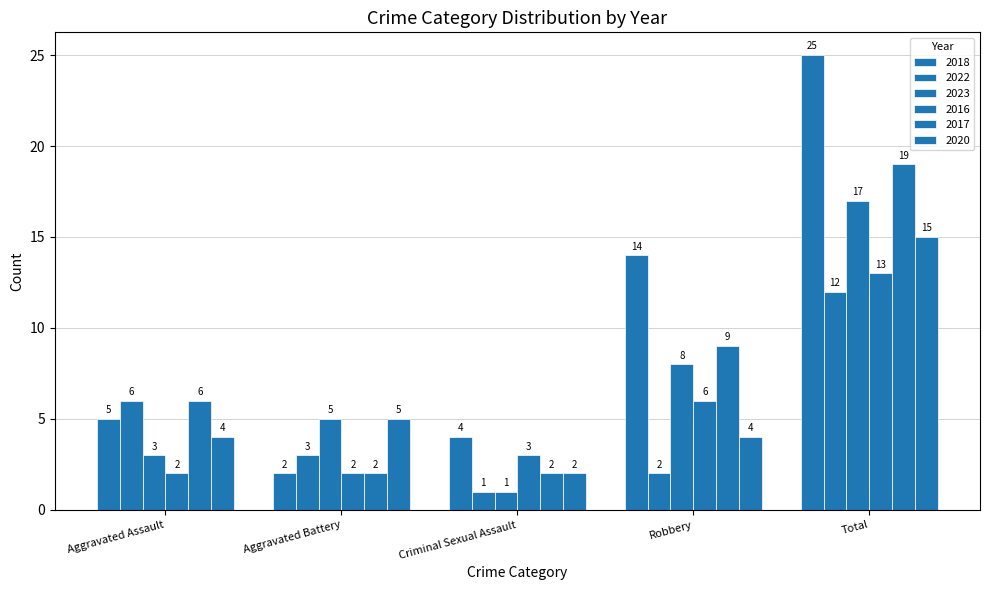

Reading left to right, extract all data points from this chart.

2018: Aggravated Assault=5	Aggravated Battery=2	Criminal Sexual Assault=4	Robbery=14	Total=25
2022: Aggravated Assault=6	Aggravated Battery=3	Criminal Sexual Assault=1	Robbery=2	Total=12
2023: Aggravated Assault=3	Aggravated Battery=5	Criminal Sexual Assault=1	Robbery=8	Total=17
2016: Aggravated Assault=2	Aggravated Battery=2	Criminal Sexual Assault=3	Robbery=6	Total=13
2017: Aggravated Assault=6	Aggravated Battery=2	Criminal Sexual Assault=2	Robbery=9	Total=19
2020: Aggravated Assault=4	Aggravated Battery=5	Criminal Sexual Assault=2	Robbery=4	Total=15